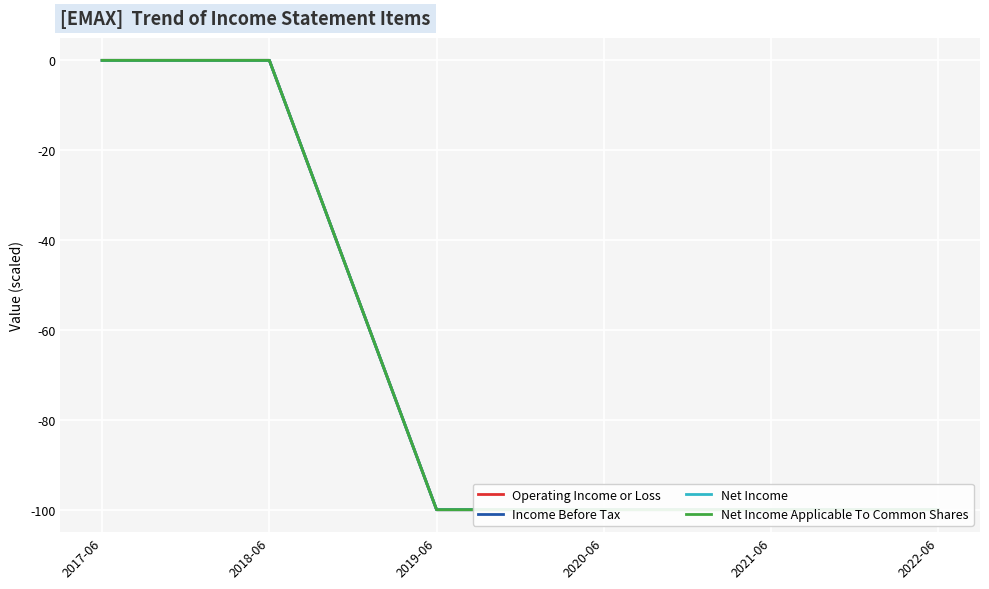

At which label is Net Income closest to -50?

2017-06